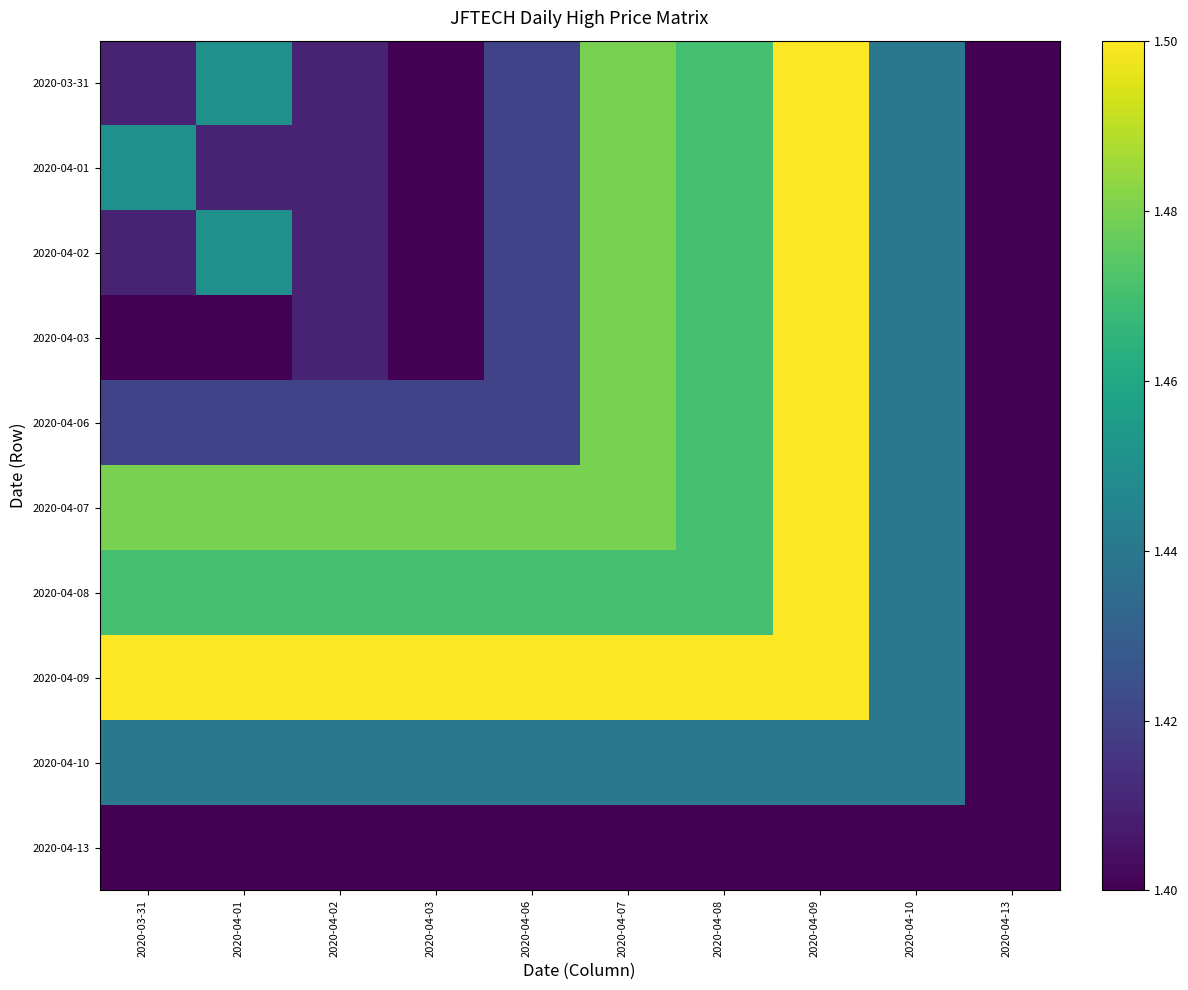

Rank the series by their maximum value, from lowest to highest.

2020-04-13, 2020-04-10, 2020-03-31, 2020-04-01, 2020-04-02, 2020-04-03, 2020-04-06, 2020-04-07, 2020-04-08, 2020-04-09